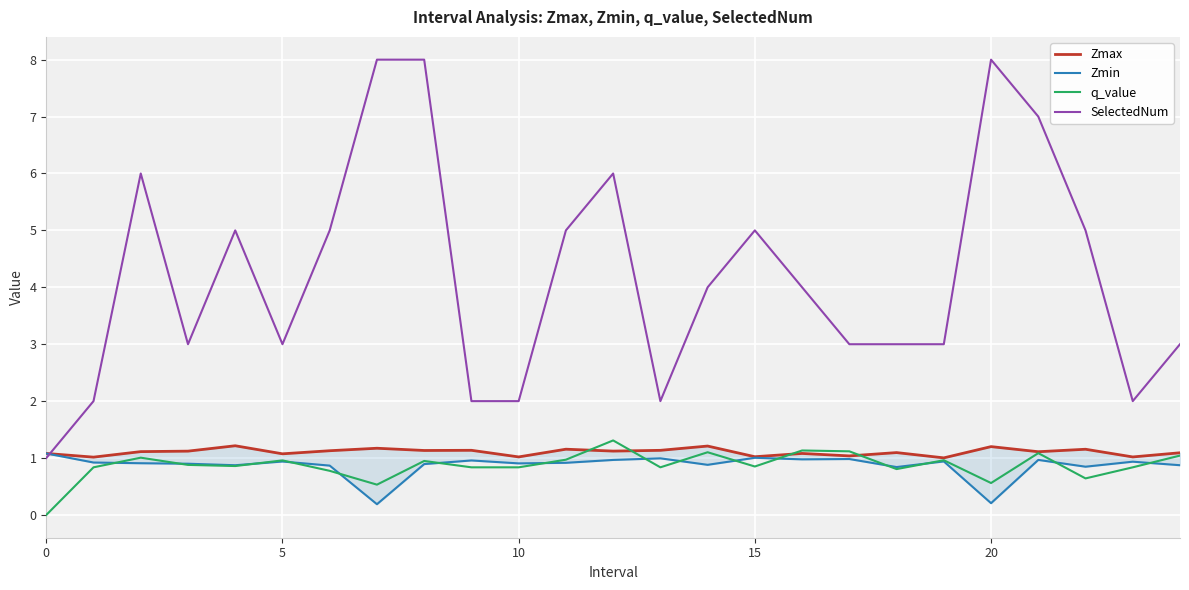

What are all the series names shown in the legend?

Zmax, Zmin, q_value, SelectedNum